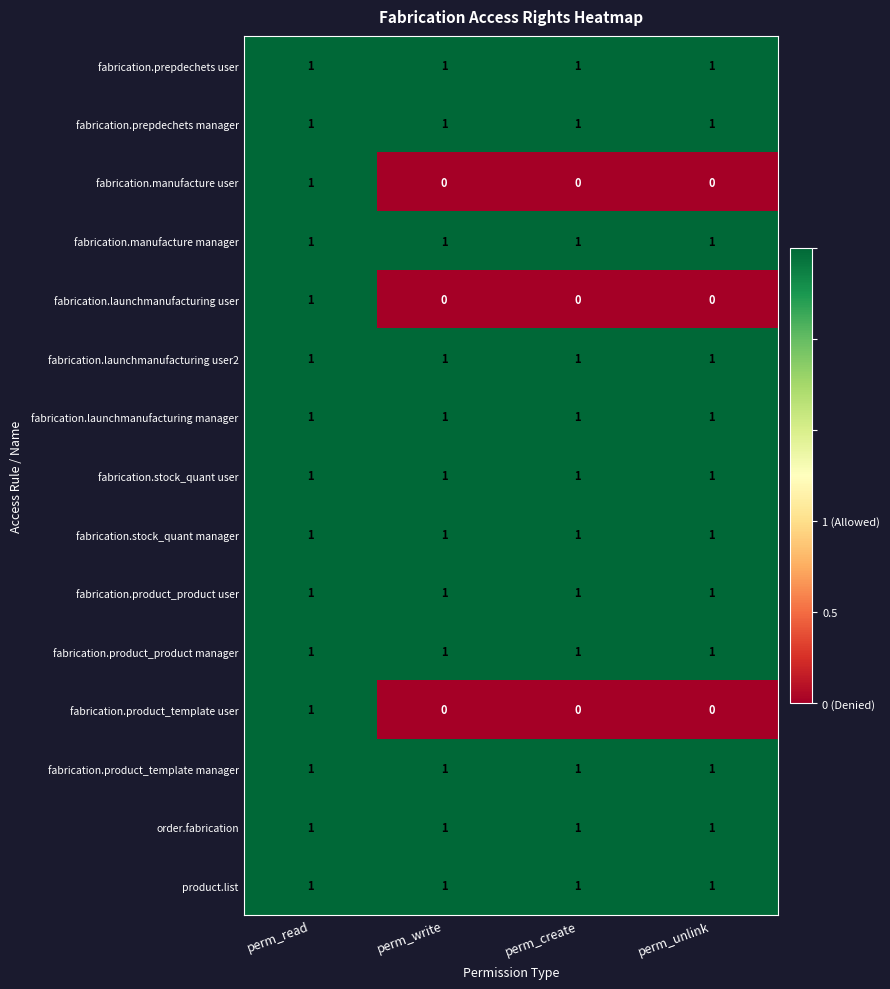

The value of fabrication.prepdechets user at perm_unlink is 0. True or false?

False